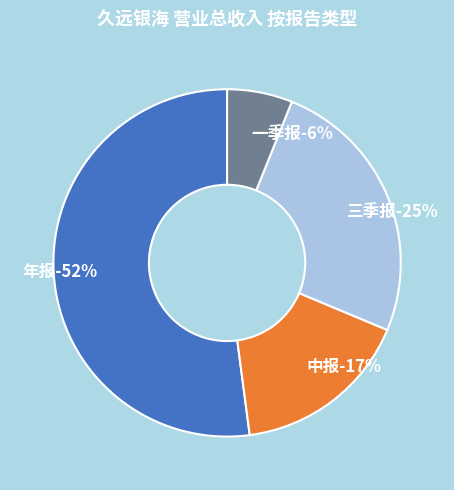

What is the spread (max minus min) of values at 三季报?

890121586.2